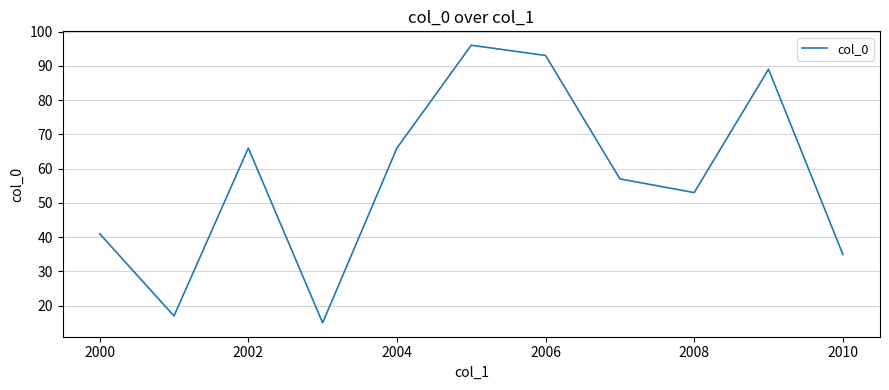

What is the minimum value shown in the chart?

15